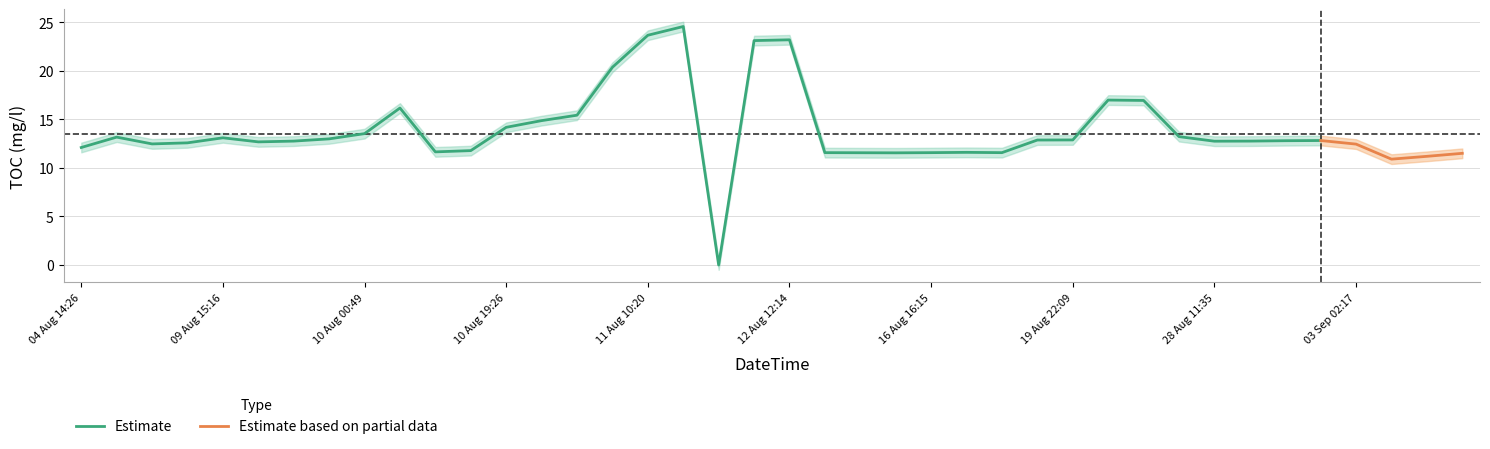

How many data points are above 12?

28